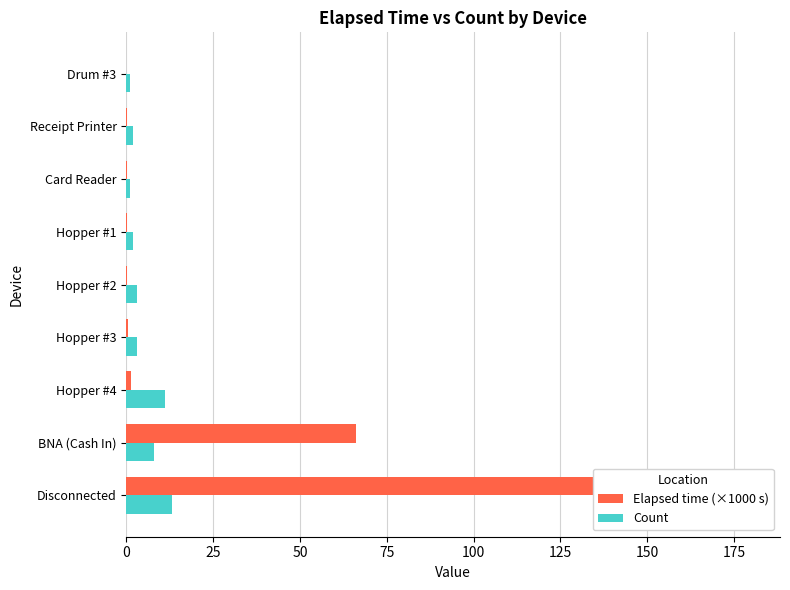

At Hopper #2, list the series in order from smallest to largest.

Elapsed time (×1000 s), Count